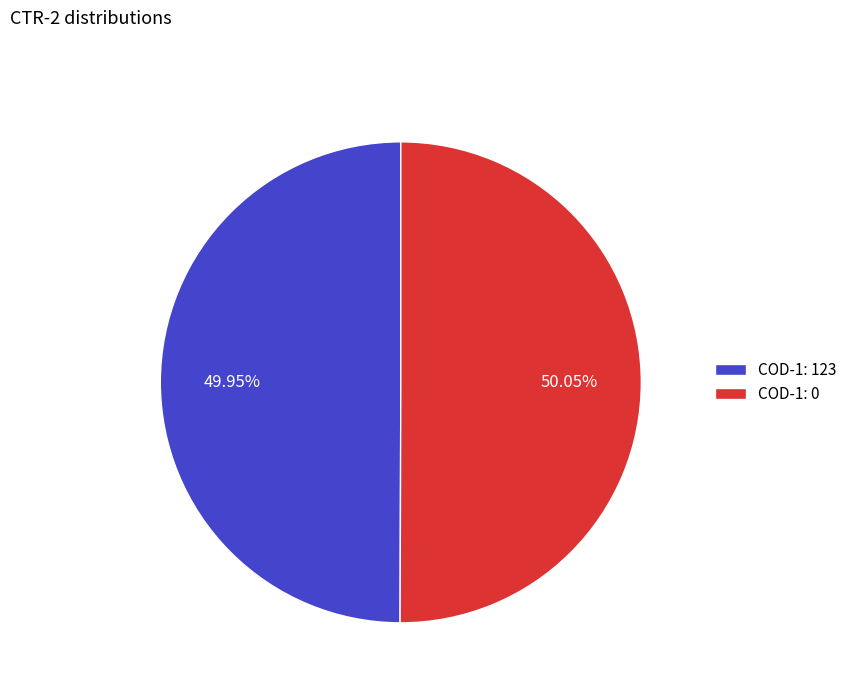

Combined, do COD-1: 123 and COD-1: 0 account for over 50%?

Yes